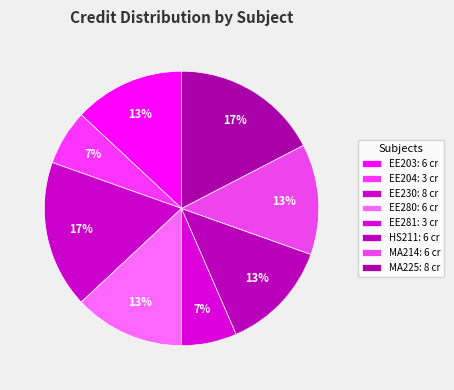

Does EE280 represent more than half of the total?

No